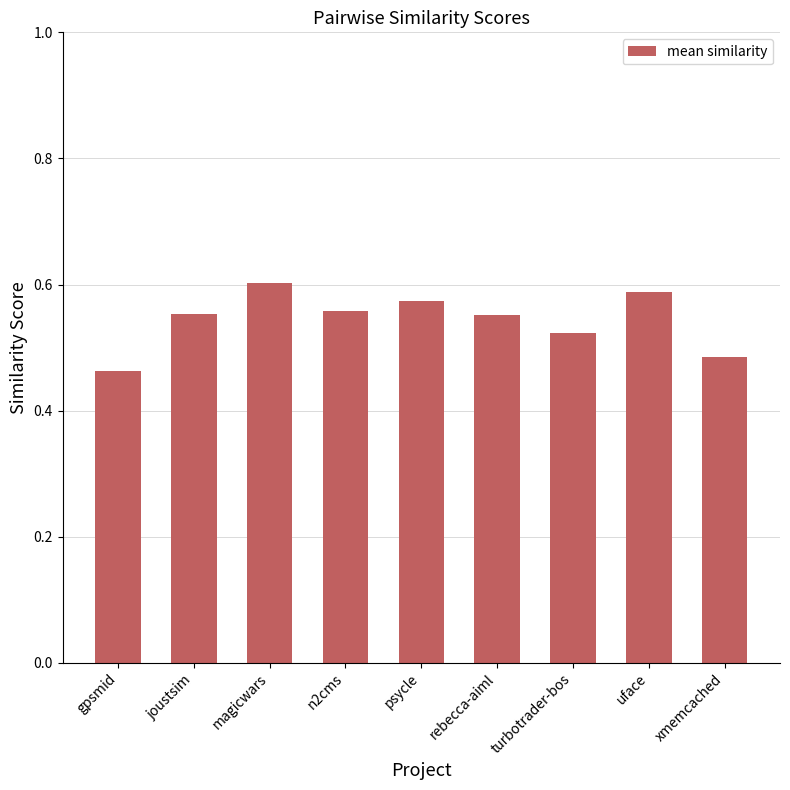

Which label corresponds to the largest value in the chart?

magicwars